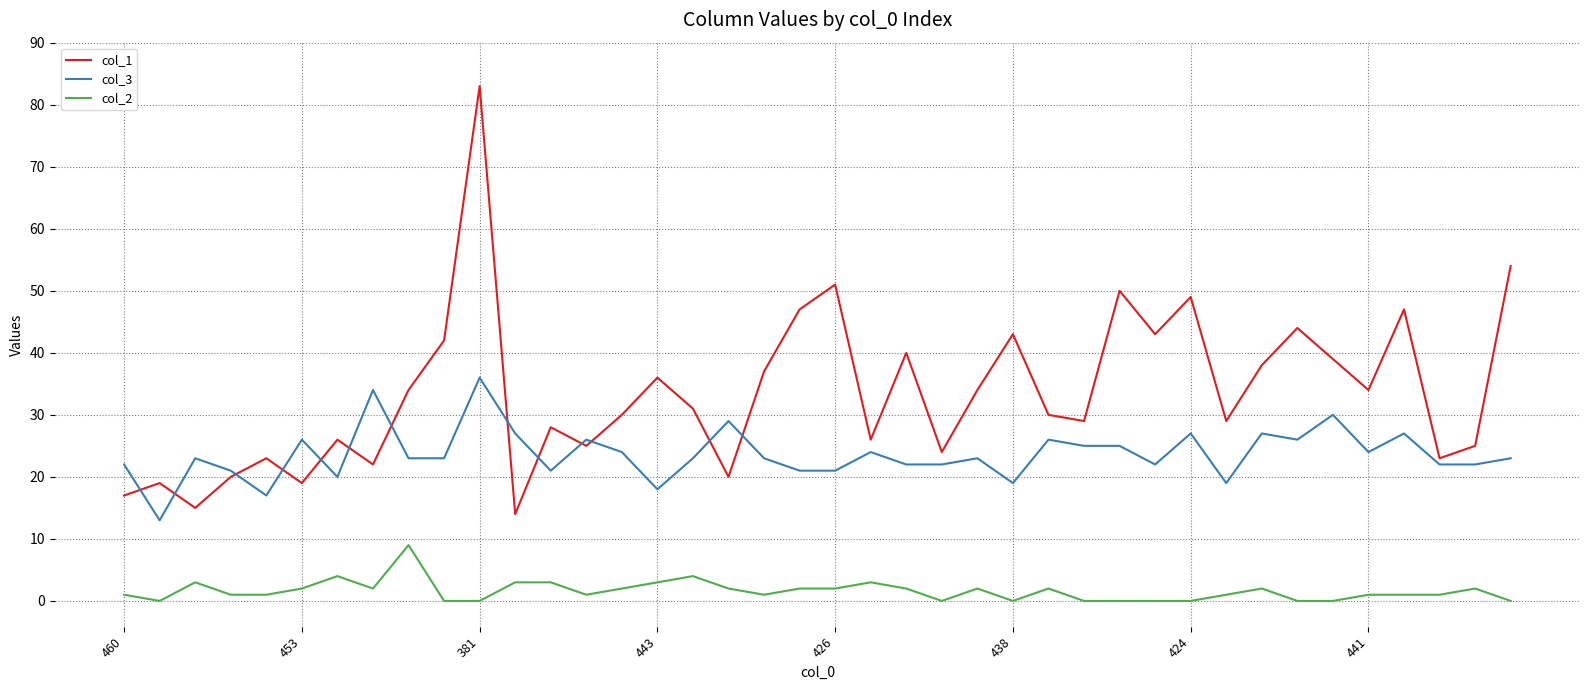

Rank the series by their average value, from lowest to highest.

col_2, col_3, col_1